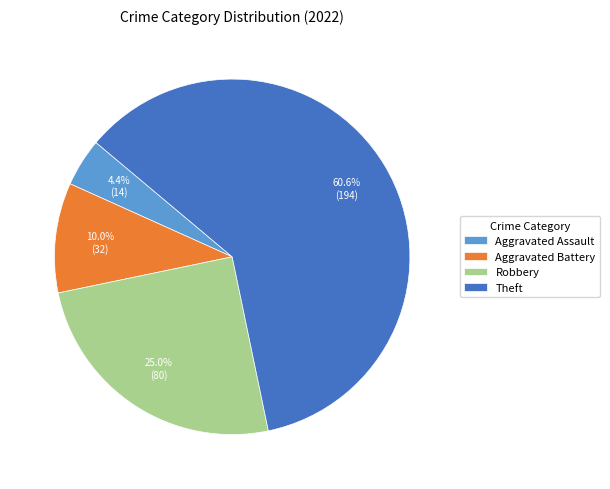

What percentage is the Aggravated Battery slice, to the nearest percent?

10%